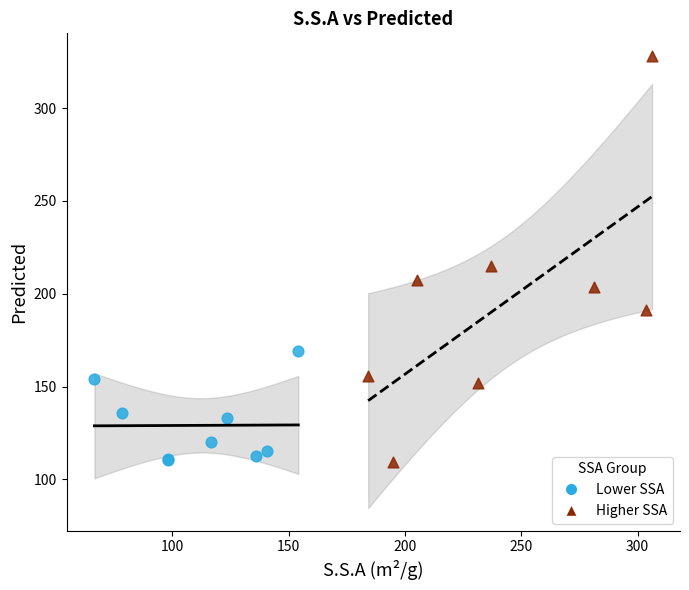

What are all the series names shown in the legend?

Lower SSA, Higher SSA